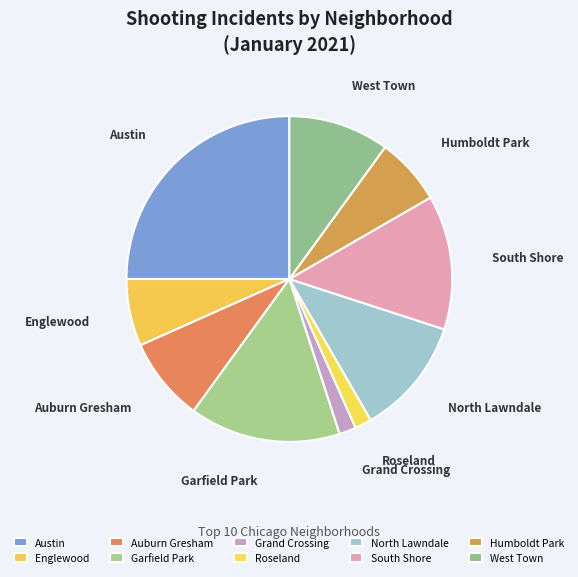

Do Austin and Garfield Park together represent more than half of the pie?

No